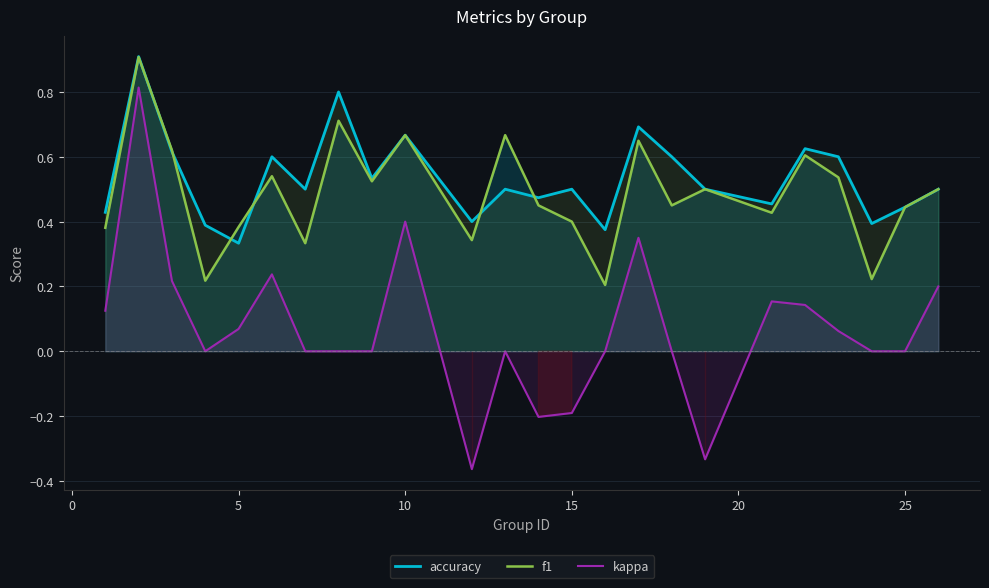

Which series has the widest spread of values?

kappa